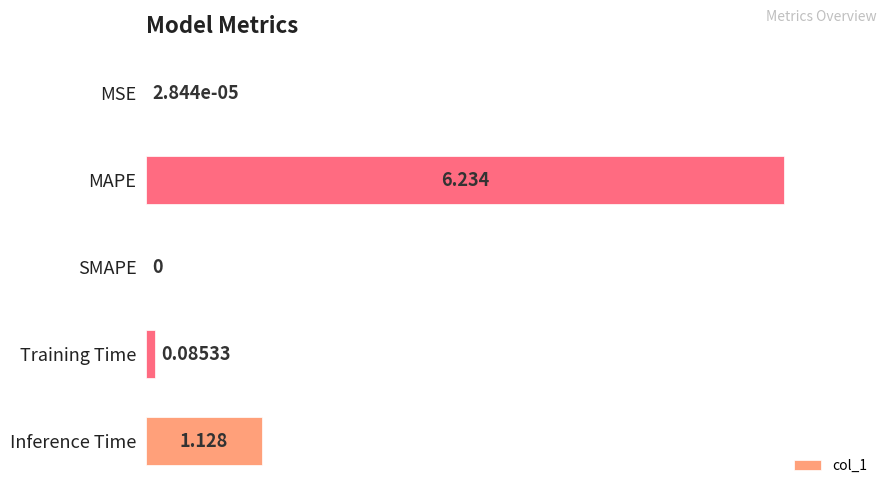

Are the bars horizontal?

Yes